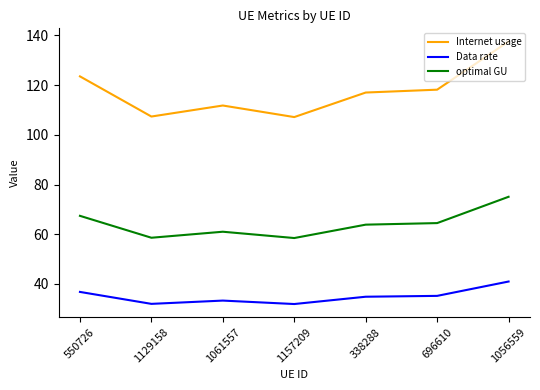

Count the number of categories in the chart.

7